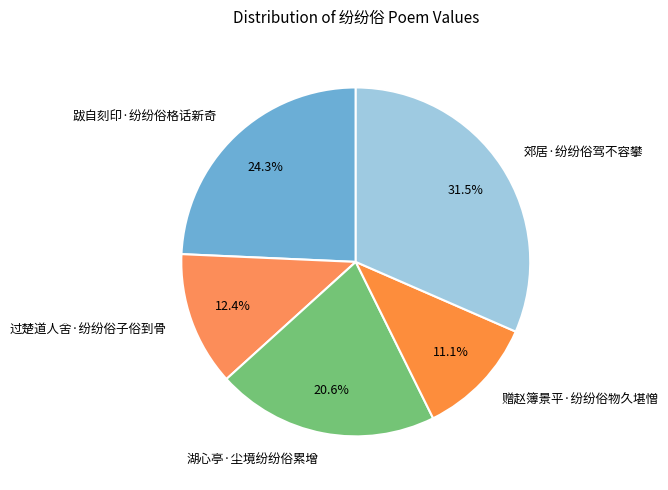

To the nearest percent, what is the difference between the largest and smallest slice percentages?

20%